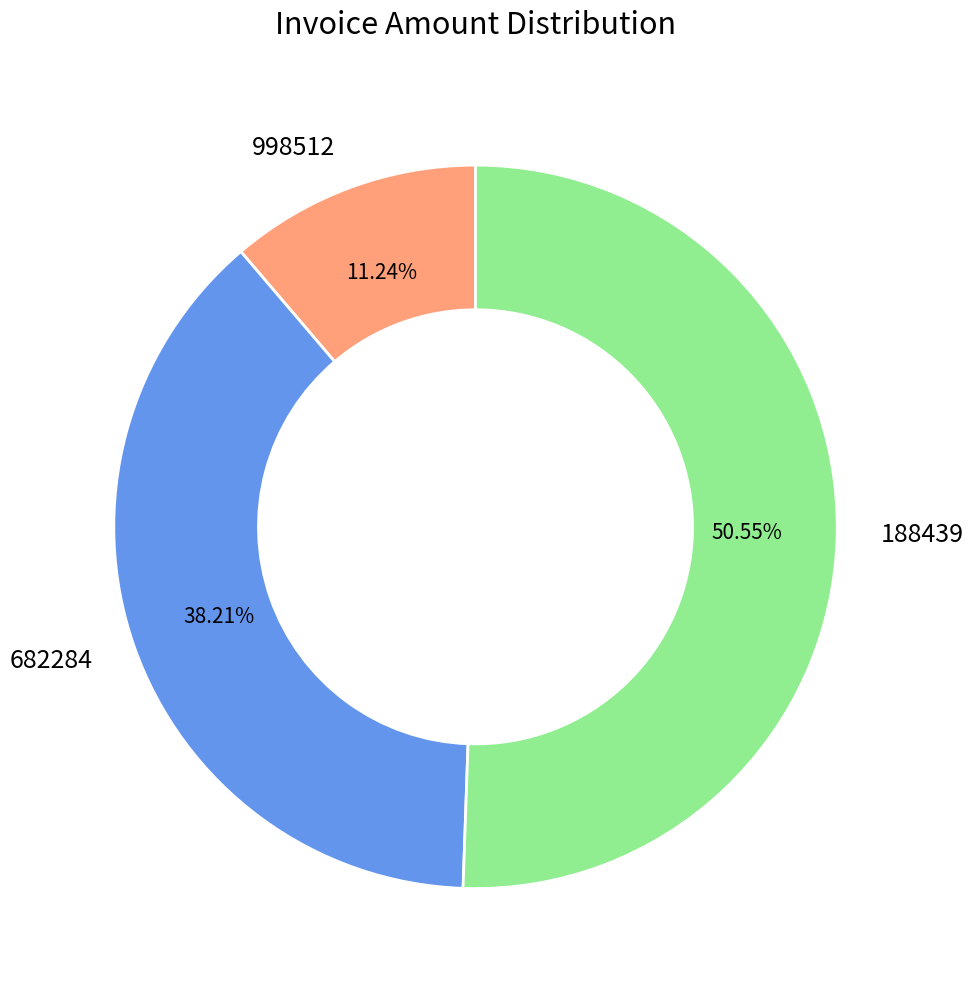

Which slice represents more than half of the pie?

188439